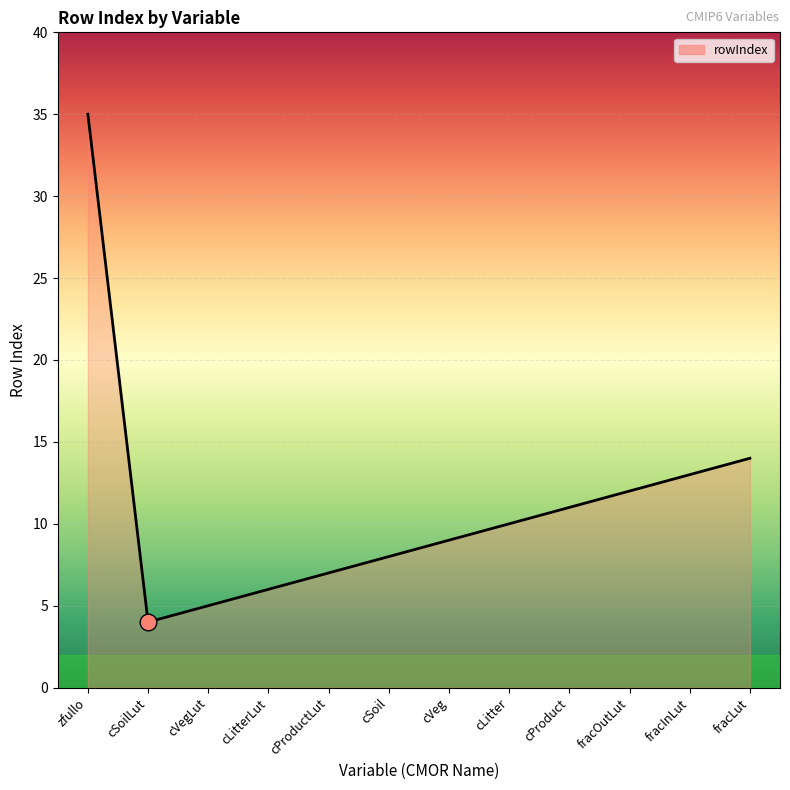

Rank the categories by value from highest to lowest.

zfullo, fracLut, fracInLut, fracOutLut, cProduct, cLitter, cVeg, cSoil, cProductLut, cLitterLut, cVegLut, cSoilLut